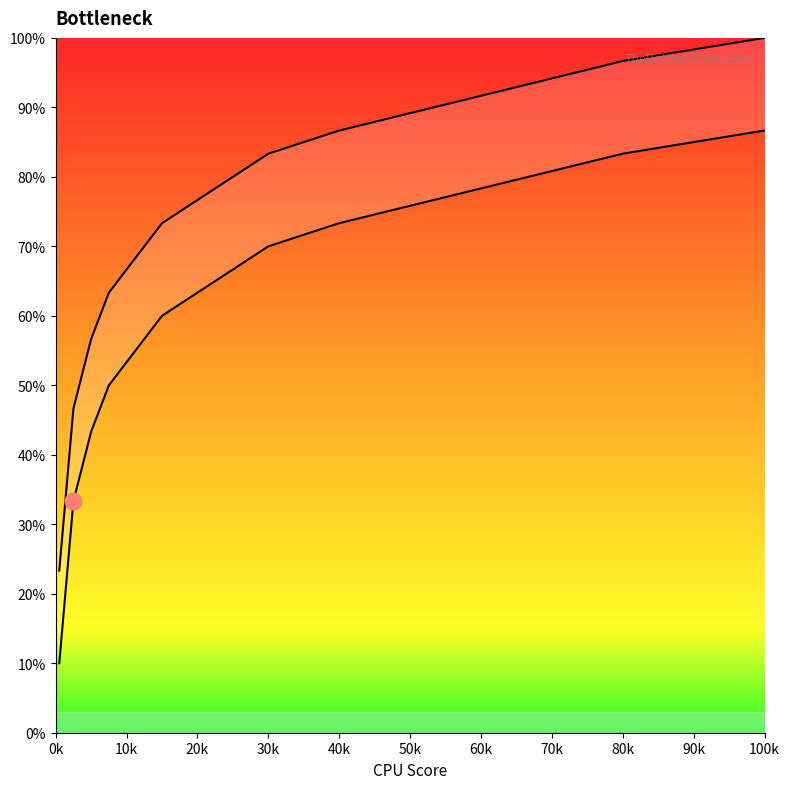

What is the difference between the maximum and second lowest values in the AF series?

73.3